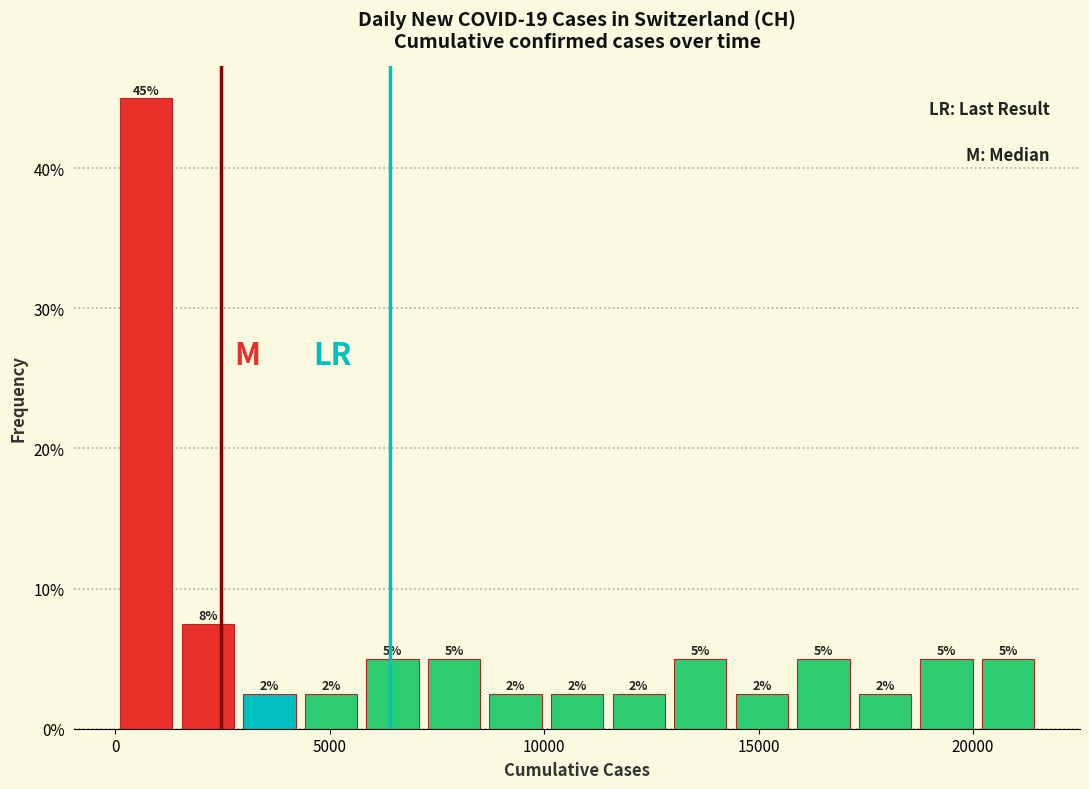

Read against the x-axis, roughly where is the centre of the tallest bar?

500